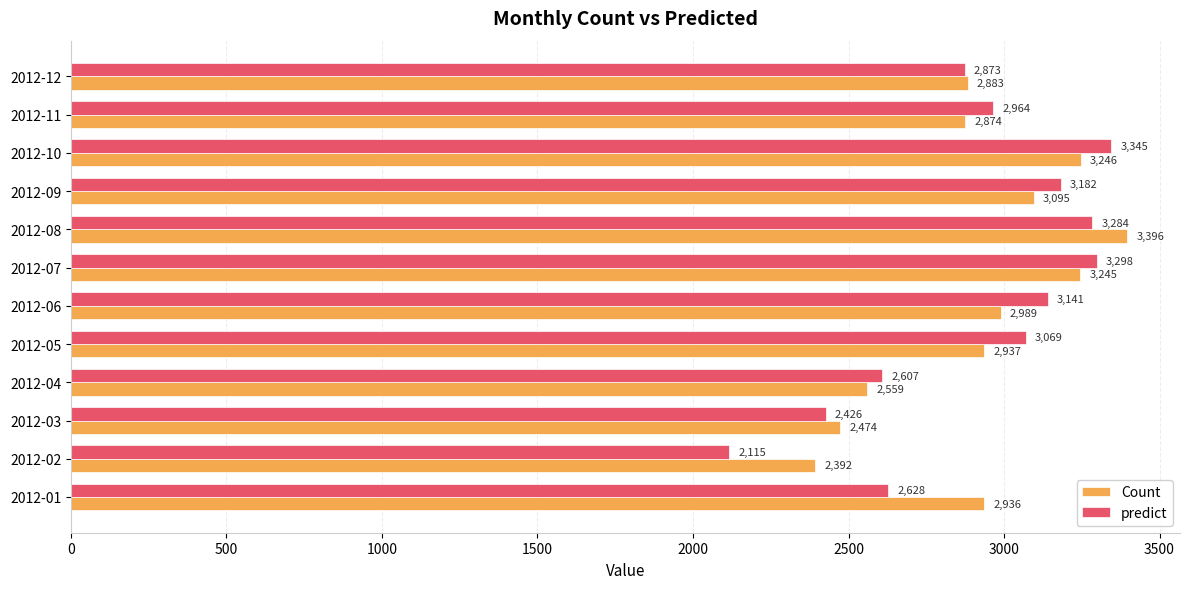

What is the highest value of the Count series?

3396.0